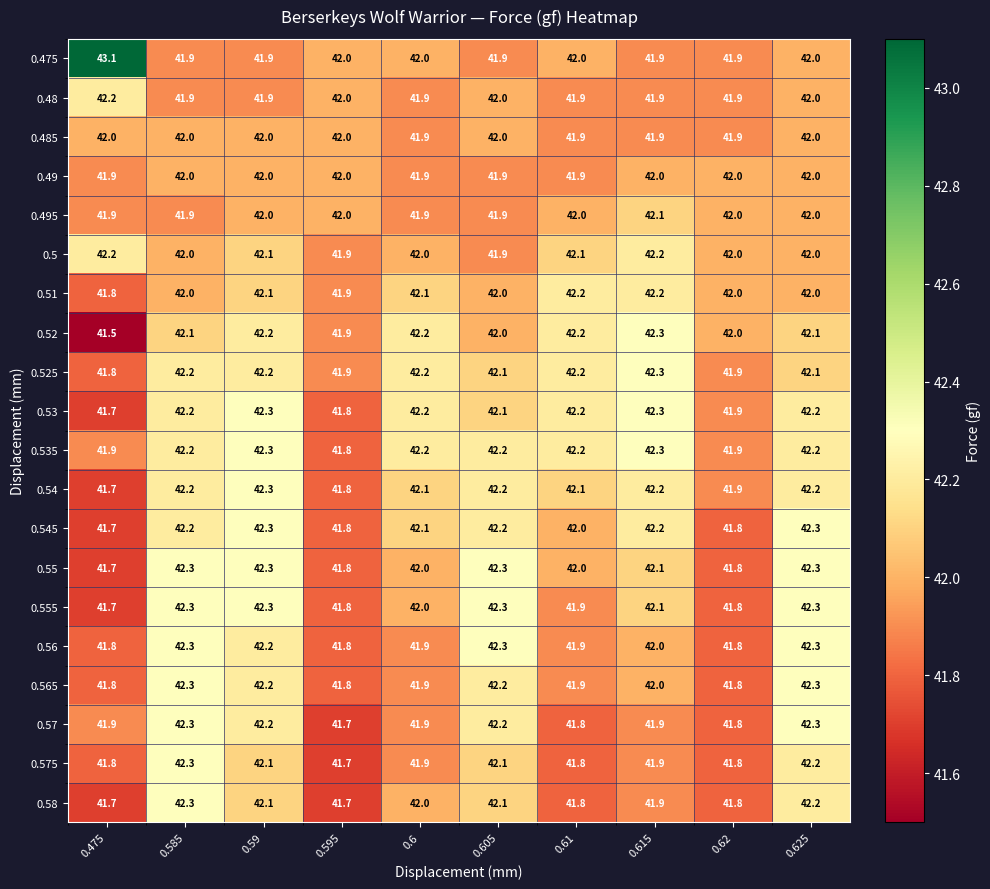

What is the difference between the highest and lowest values at 0.62?

0.2